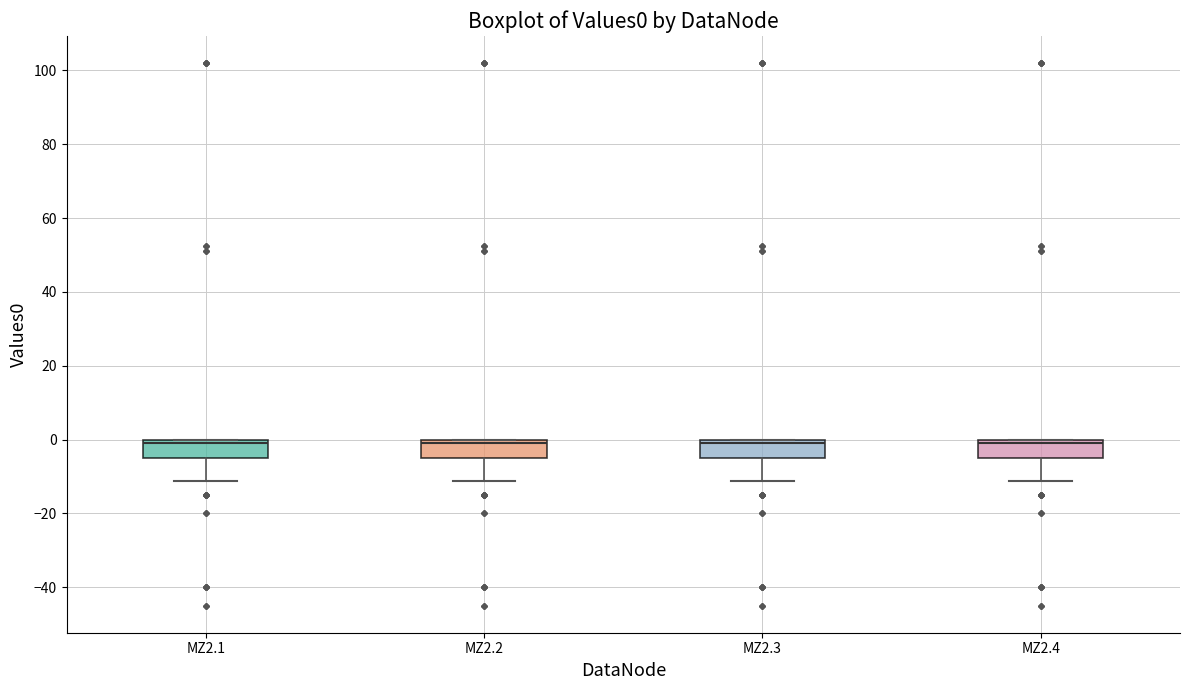

Reading left to right, transcribe this box plot: for each box, give where its median line is, the range the box spans, and where its two whiskers end, as read against the y-axis. The values are not printed on the chart, so give them approximately, as read against the axis.

MZ2.1: median 0 (just below the box's upper edge), box -4 to 0, whiskers -12 to 0
MZ2.2: median 0 (just below the box's upper edge), box -4 to 0, whiskers -12 to 0
MZ2.3: median 0 (just below the box's upper edge), box -4 to 0, whiskers -12 to 0
MZ2.4: median 0 (just below the box's upper edge), box -4 to 0, whiskers -12 to 0